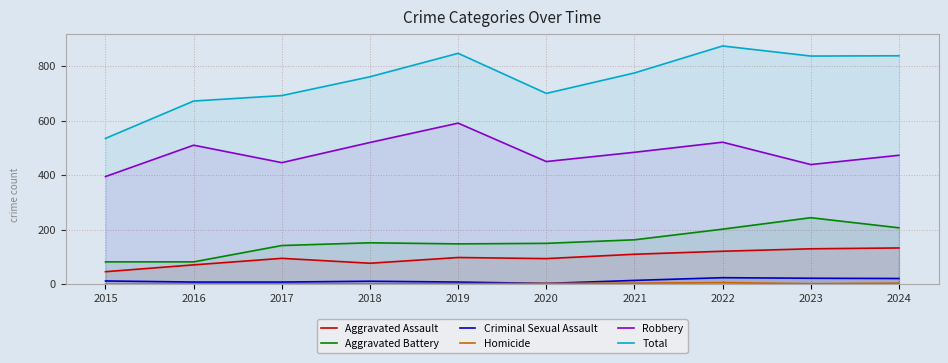

List the labels in order of Aggravated Assault value, smallest first.

2015, 2016, 2018, 2020, 2017, 2019, 2021, 2022, 2023, 2024